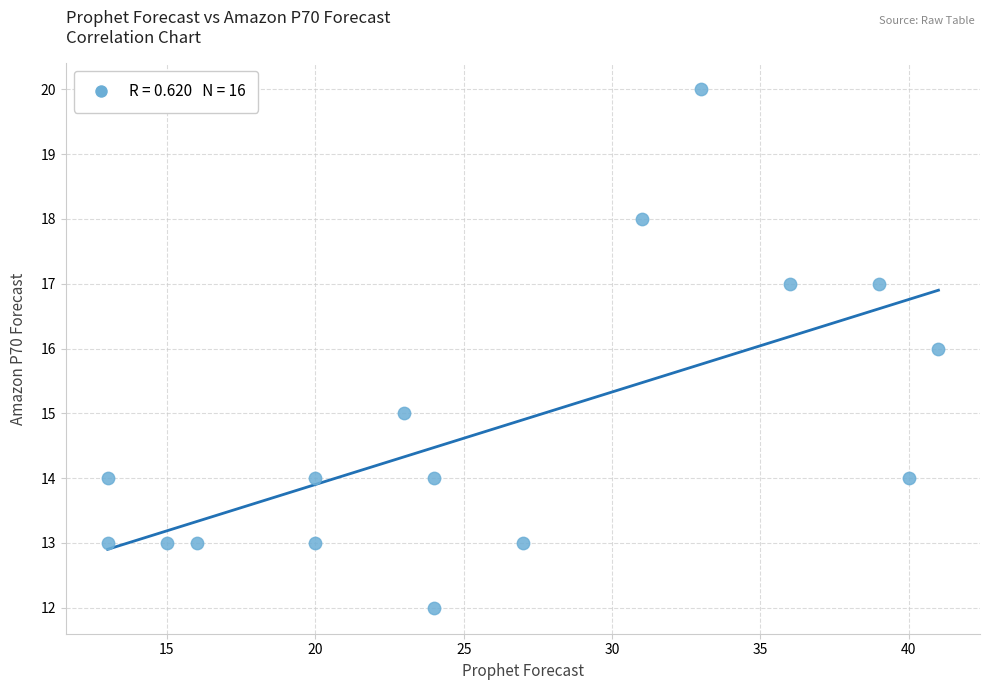

What is the range of X values (max minus min)?

28